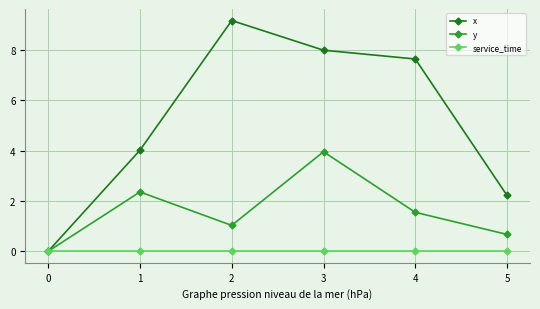

Which series changed the most between 2 and 3?

y